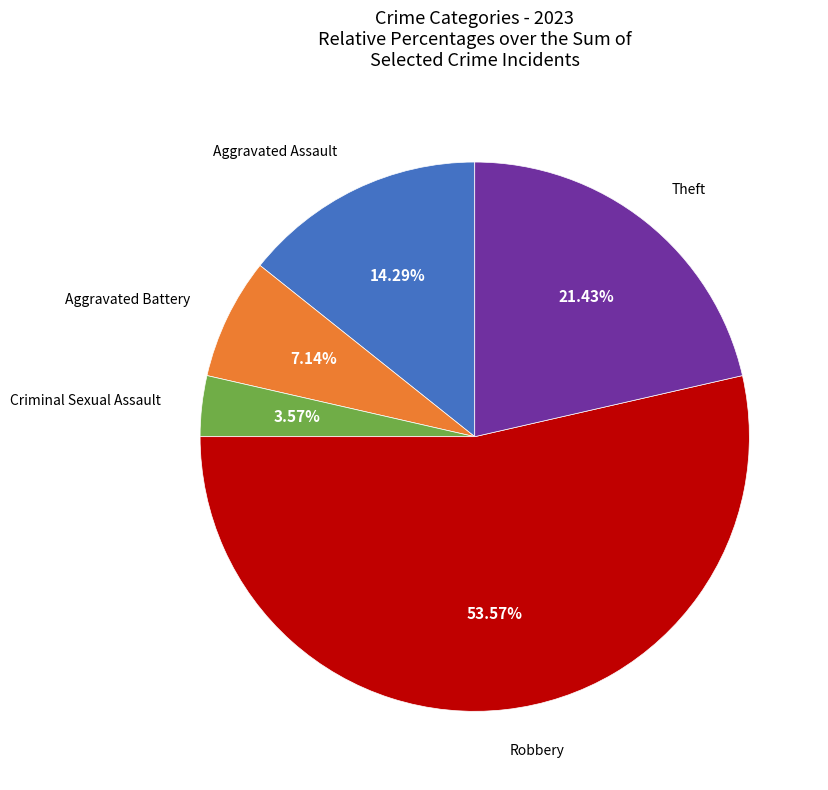

Does any single category account for the majority?

Yes